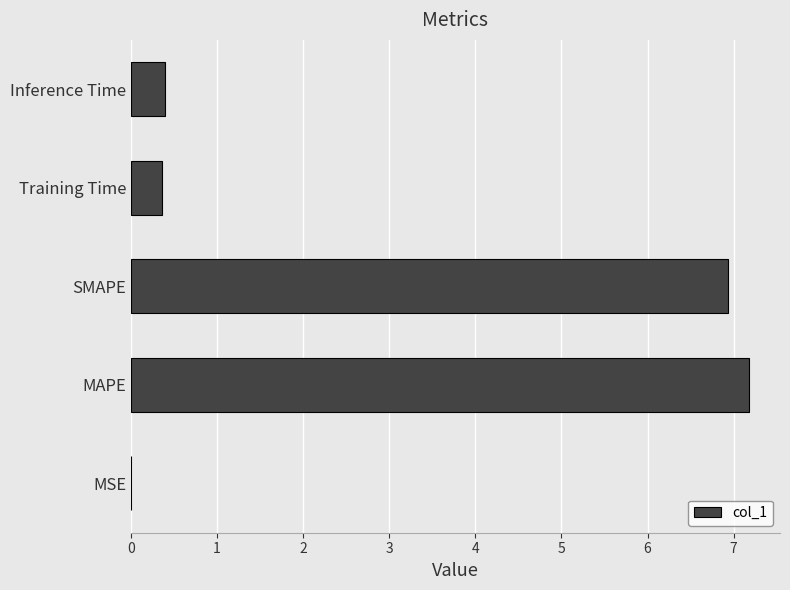

What is the approximate value at Training Time?

0.4